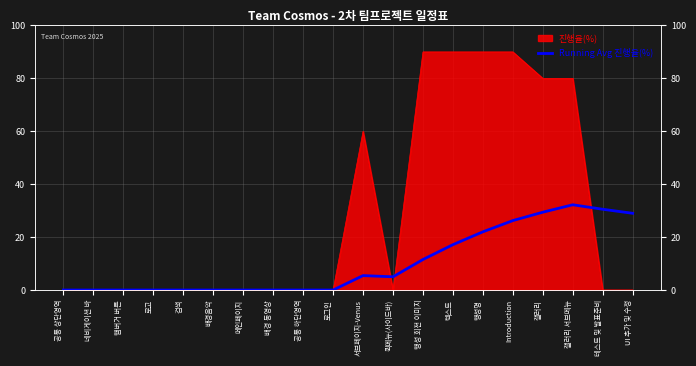

The chart shows a value of -21.2 at 검색. True or false?

False